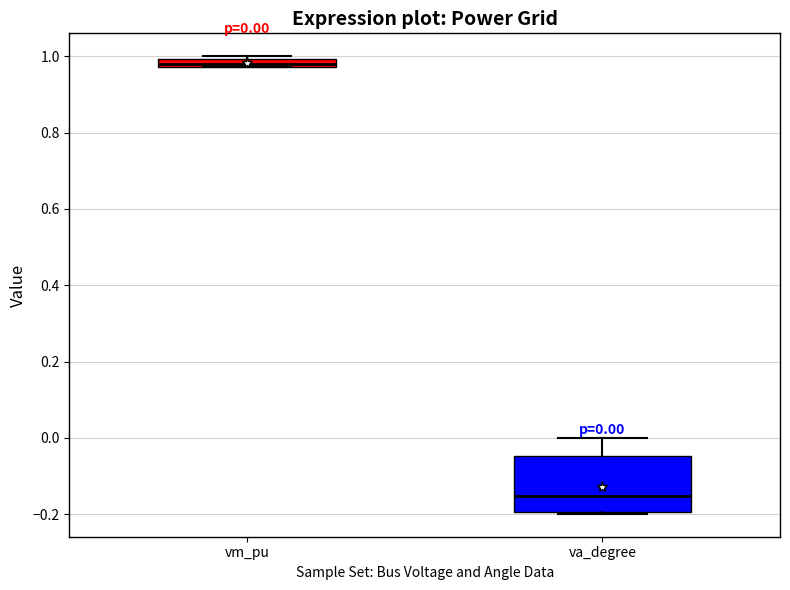

Comparing the boxes themselves (not the whiskers), which one is the tallest?

va_degree